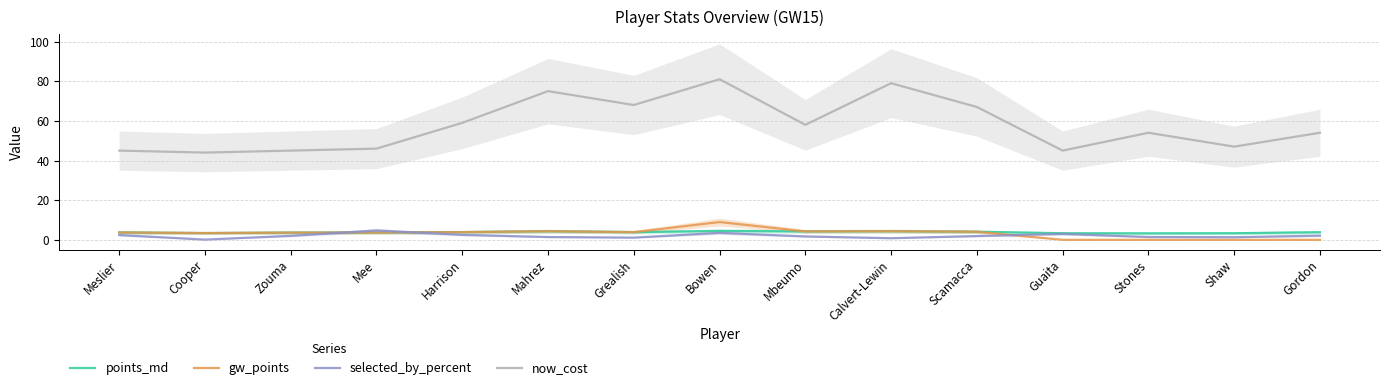

What are all the series names shown in the legend?

points_md, gw_points, selected_by_percent, now_cost